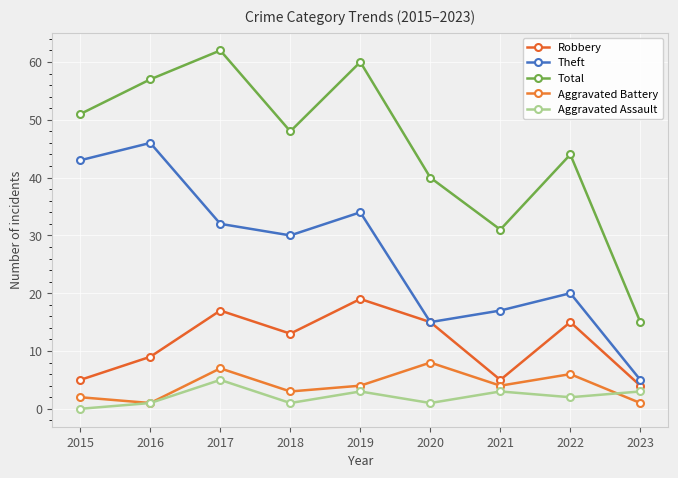

The Theft series shows 2 at 2023. True or false?

False